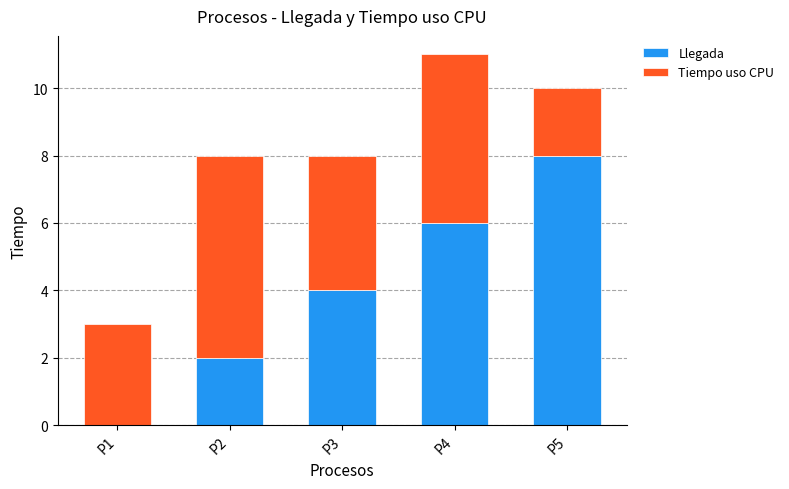

What is the sum of the Llegada values at P4 and P5?

14